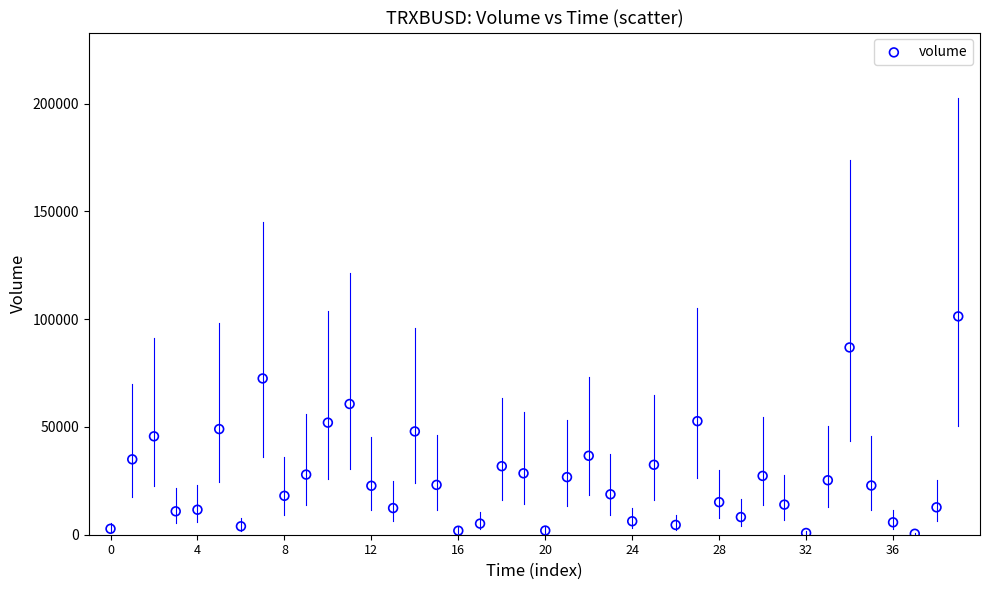

What is the range of Y values (max minus min)?

100824